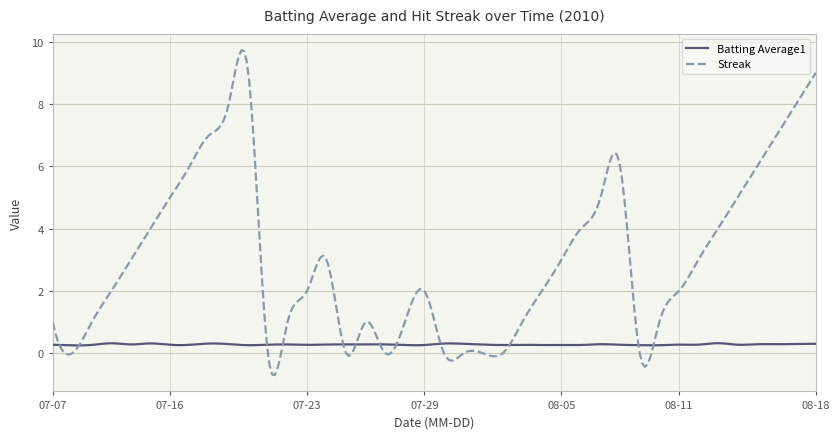

List the series in order of their peak value, highest first.

Streak, Batting Average1